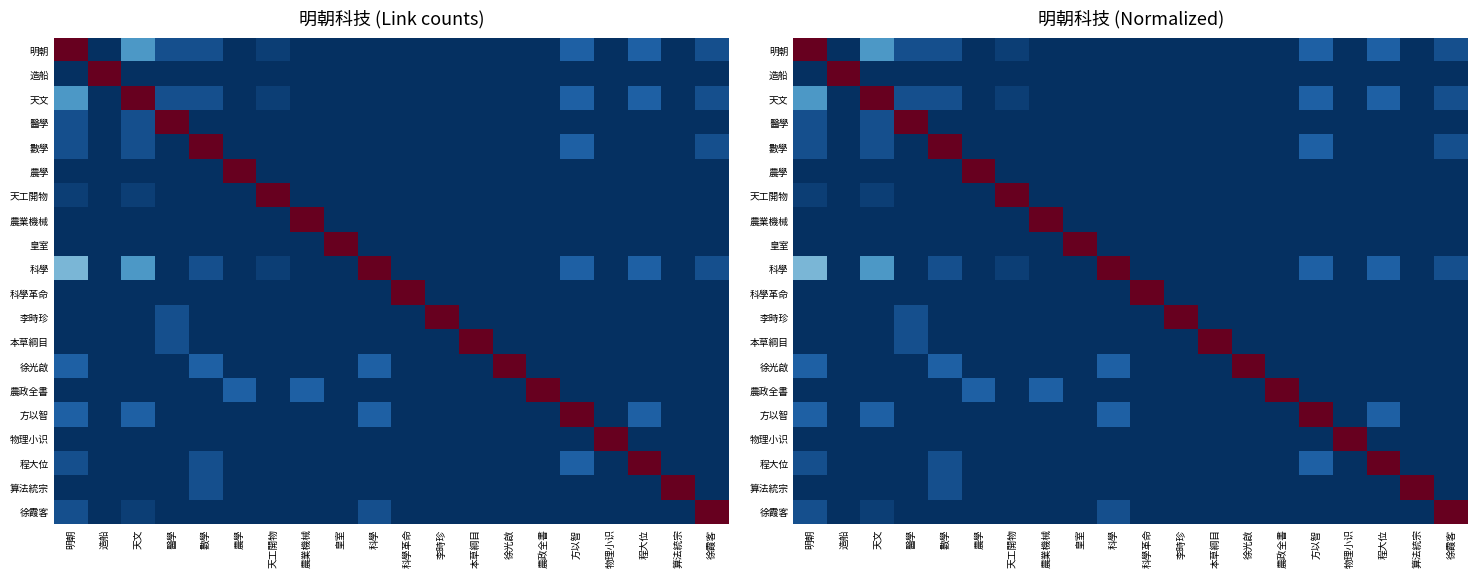

How many values in 徐霞客 are above zero?

4